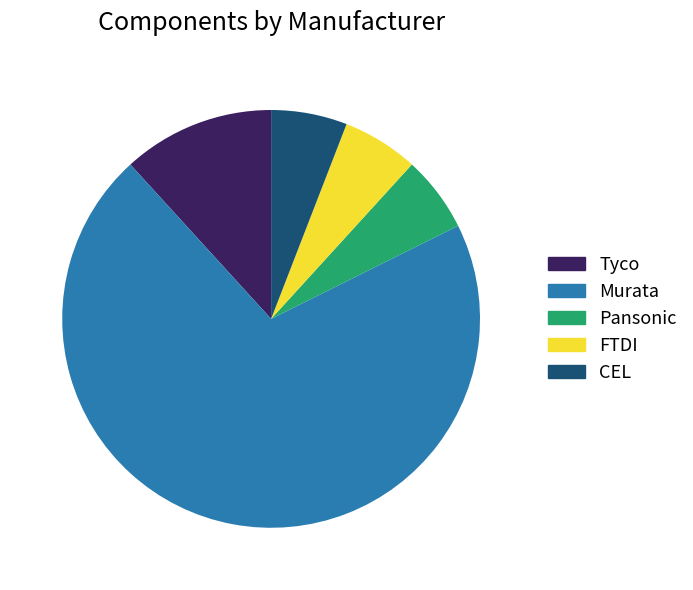

What is the largest slice in the pie chart?

Murata